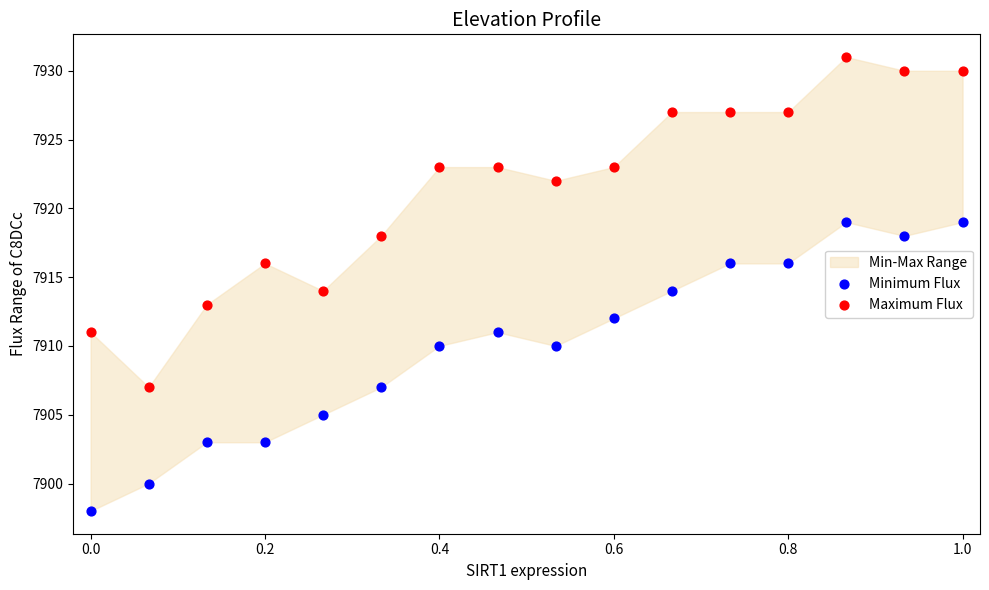

Which series has the largest Y range (max minus min)?

Maximum Flux